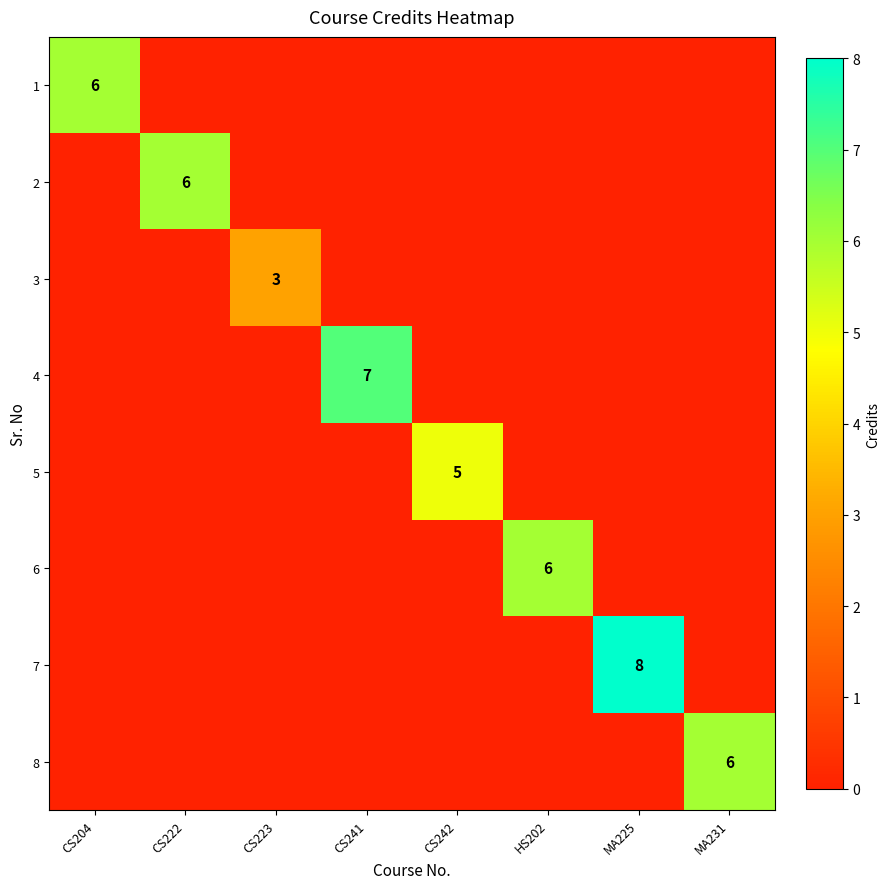

Is the value of 2 at HS202 greater than the value of 6 at CS204?

No